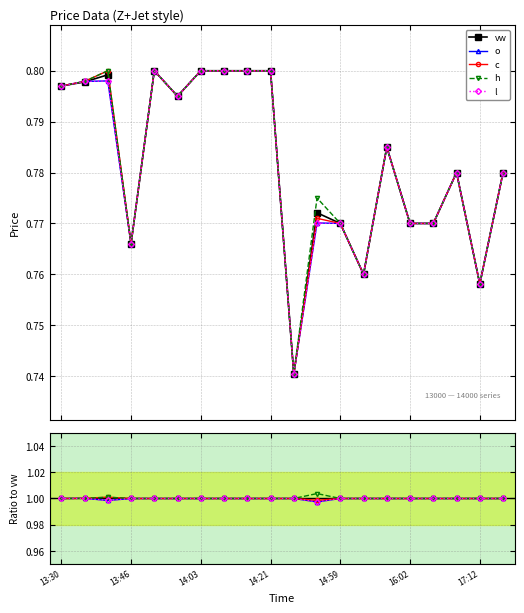

Is it true that o equals 1.0 at 13:46?

True